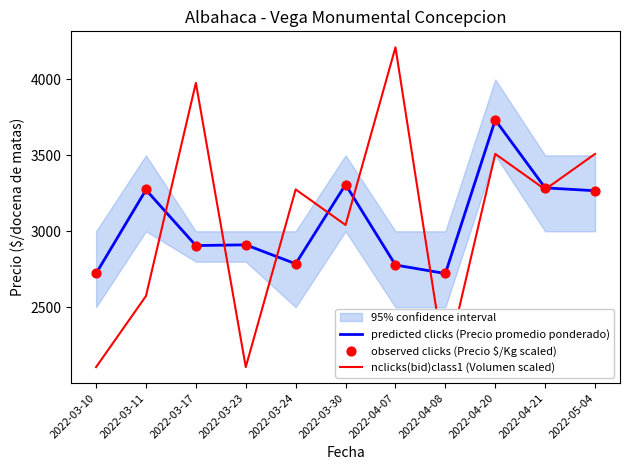

At how many categories does at least one series exceed 3312?

4